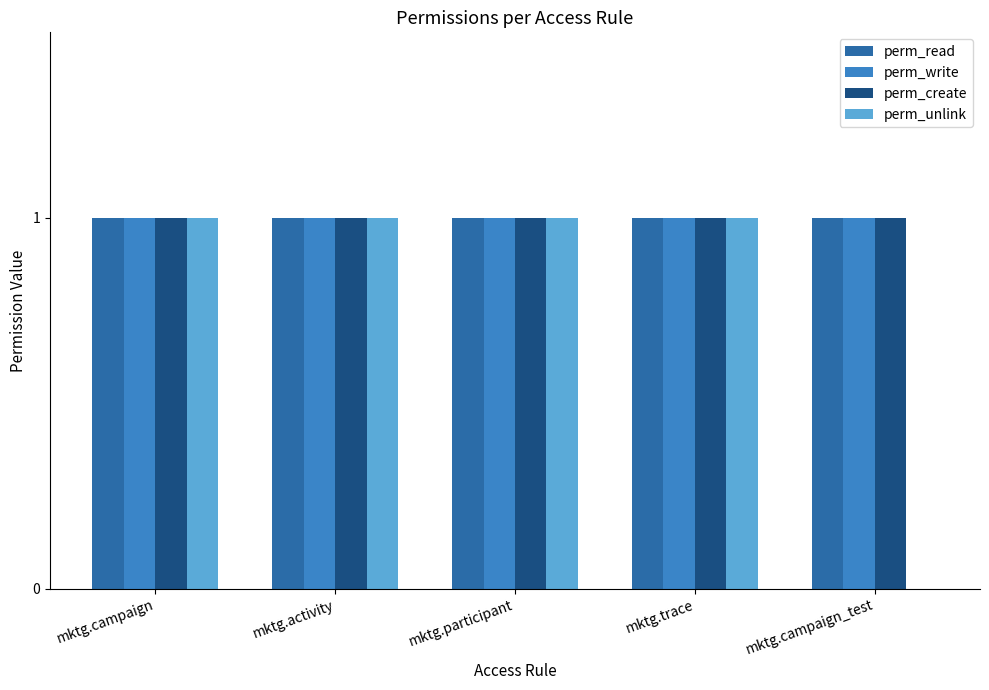

The value of perm_write at mktg.participant is 0. True or false?

False